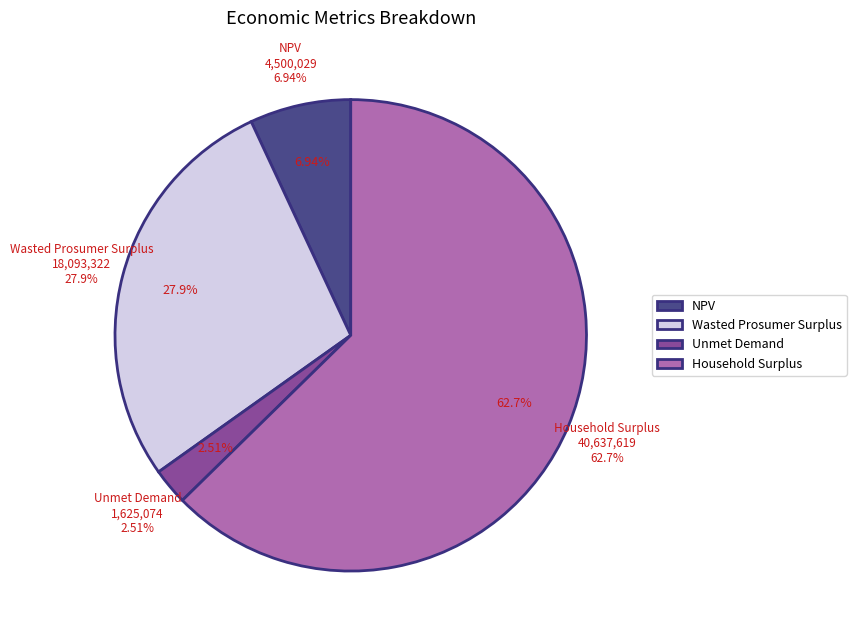

What percentage do Unmet Demand and NPV together represent?

9.4%